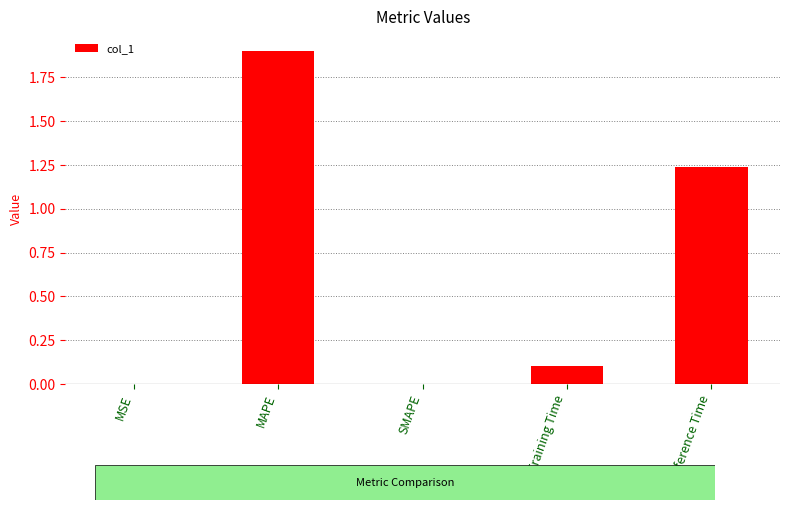

Which category has the highest value across all series?

MAPE